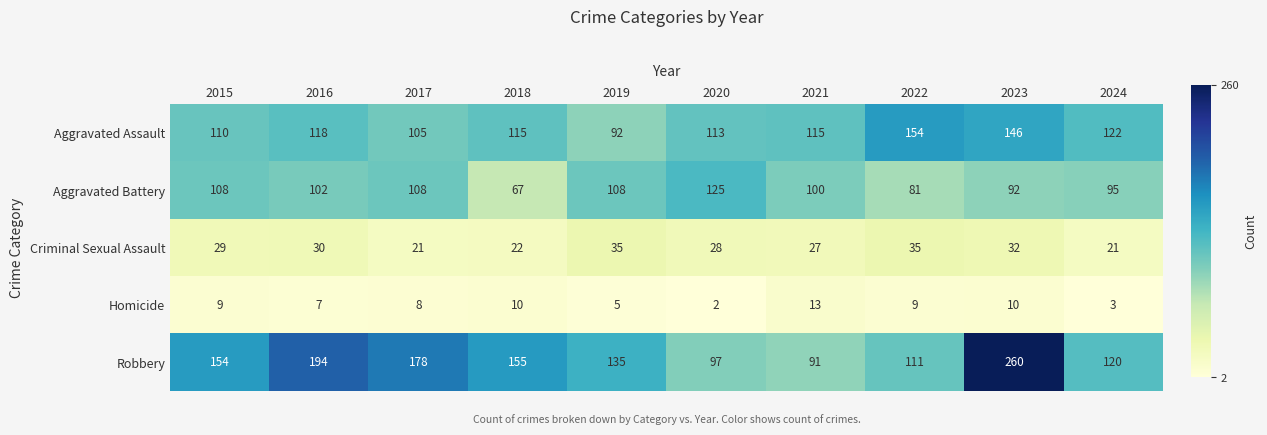

Where is Homicide nearest to the value 7?

2016